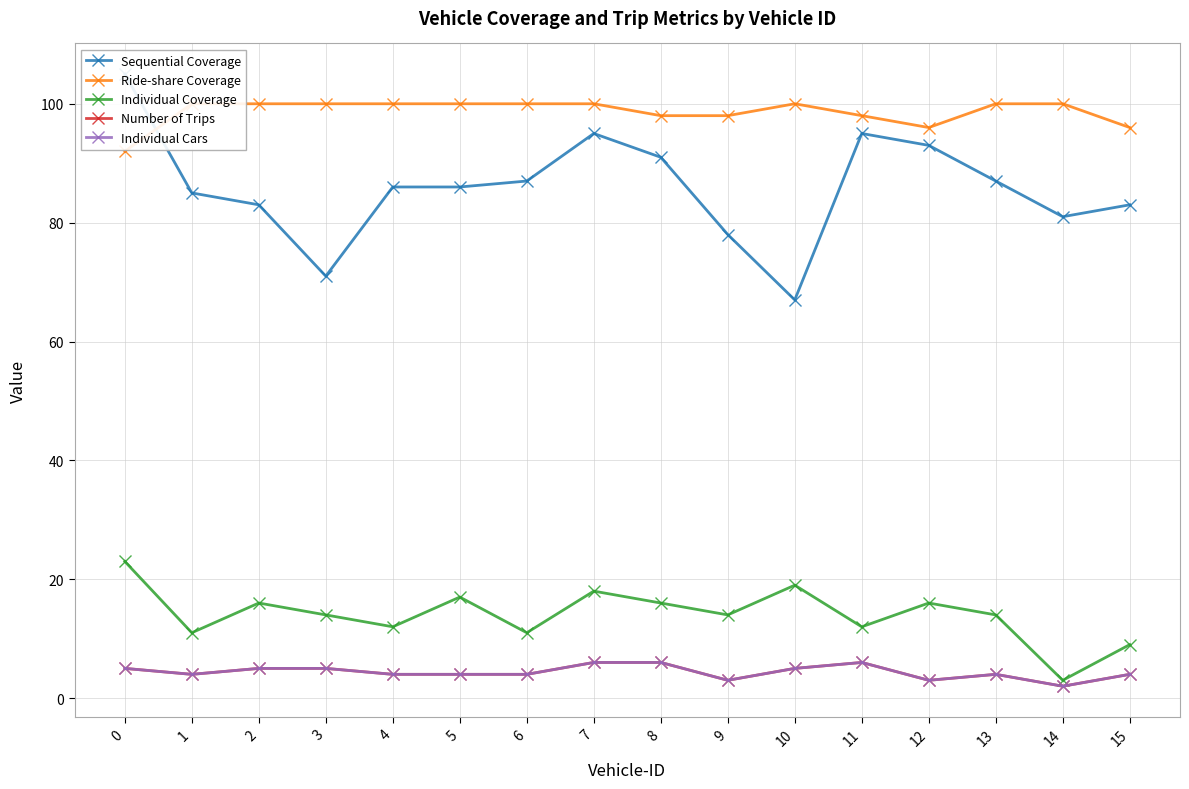

How many lines are shown in the chart?

5